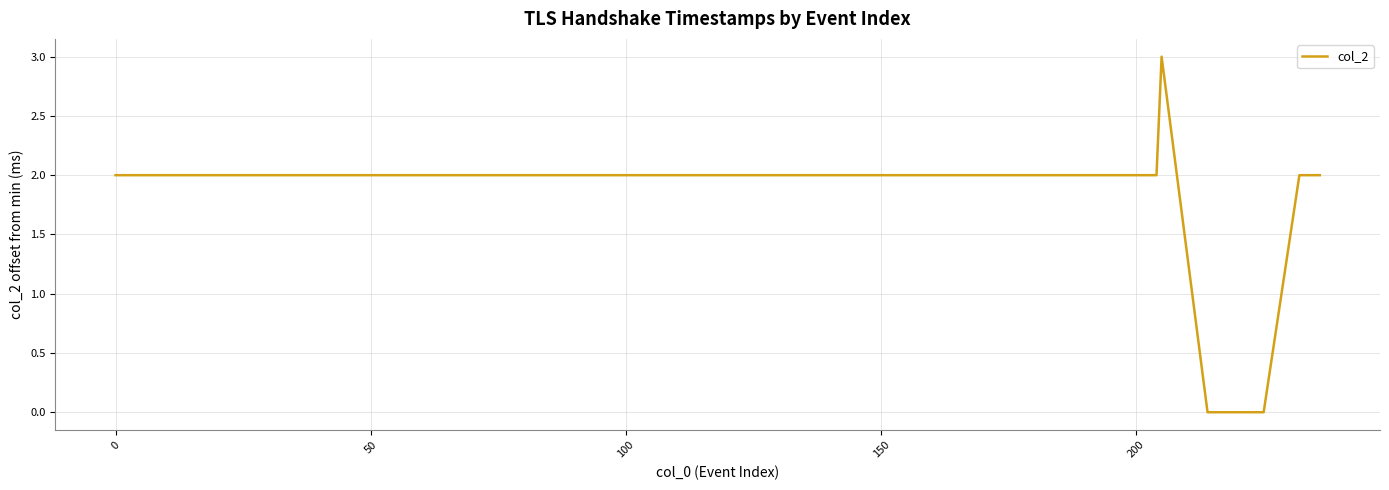

What is the difference between the maximum and minimum values?

3